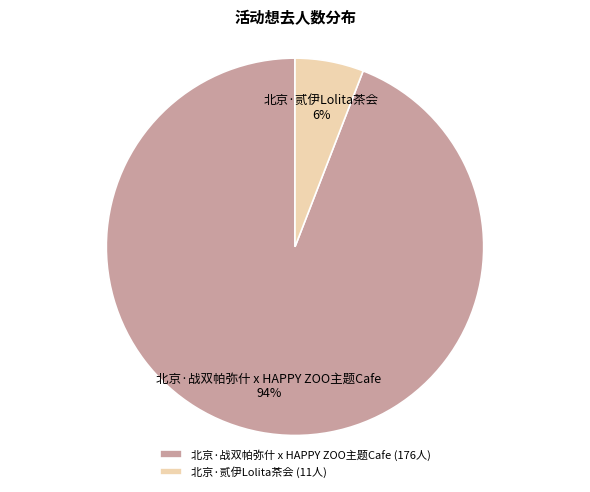

Do 北京·贰伊Lolita茶会 and 北京·战双帕弥什 x HAPPY ZOO主题Cafe together represent more than half of the pie?

Yes